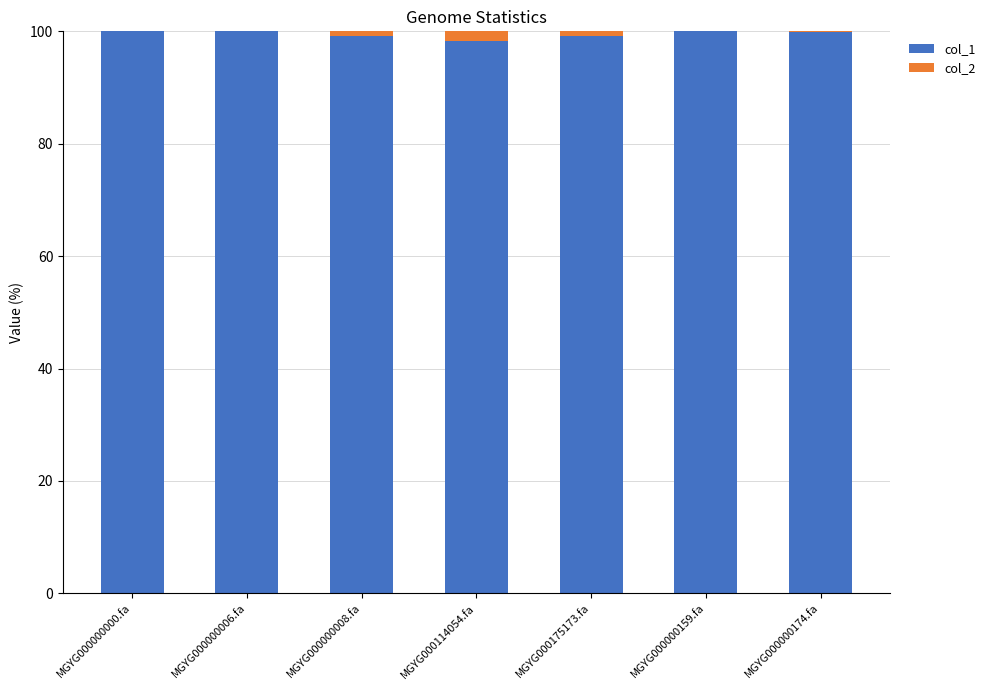

Is it true that col_1 equals 47.7 at MGYG000000008.fa?

False